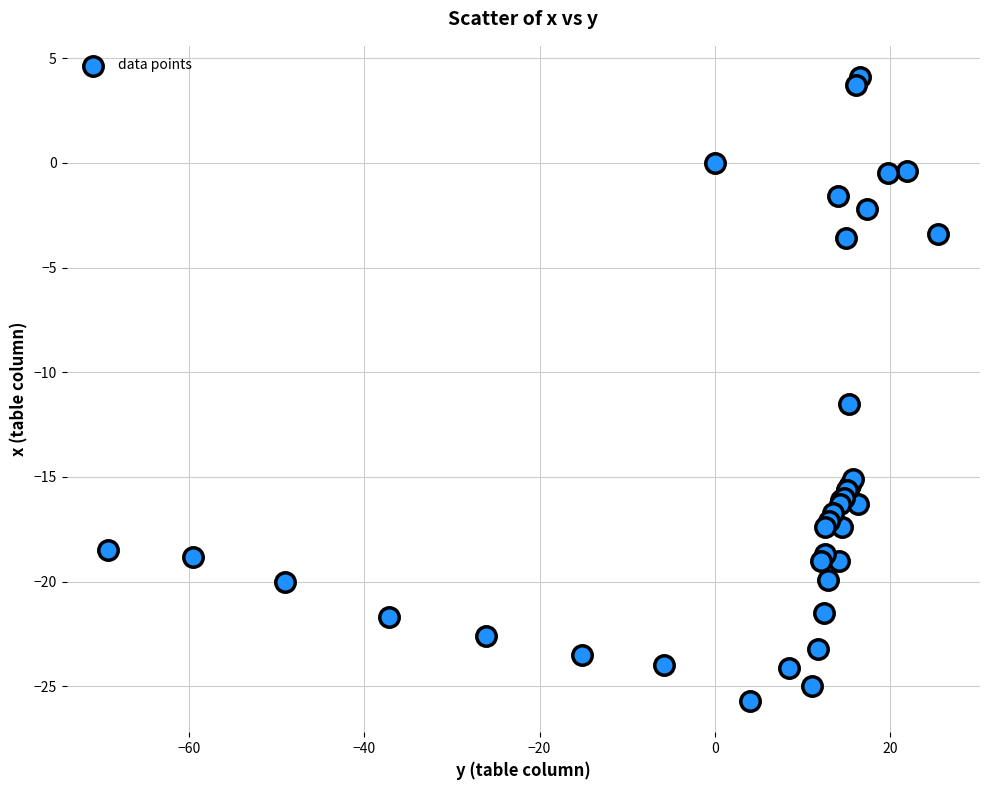

What Y value in the scatter plot is closest to -10?

-11.5